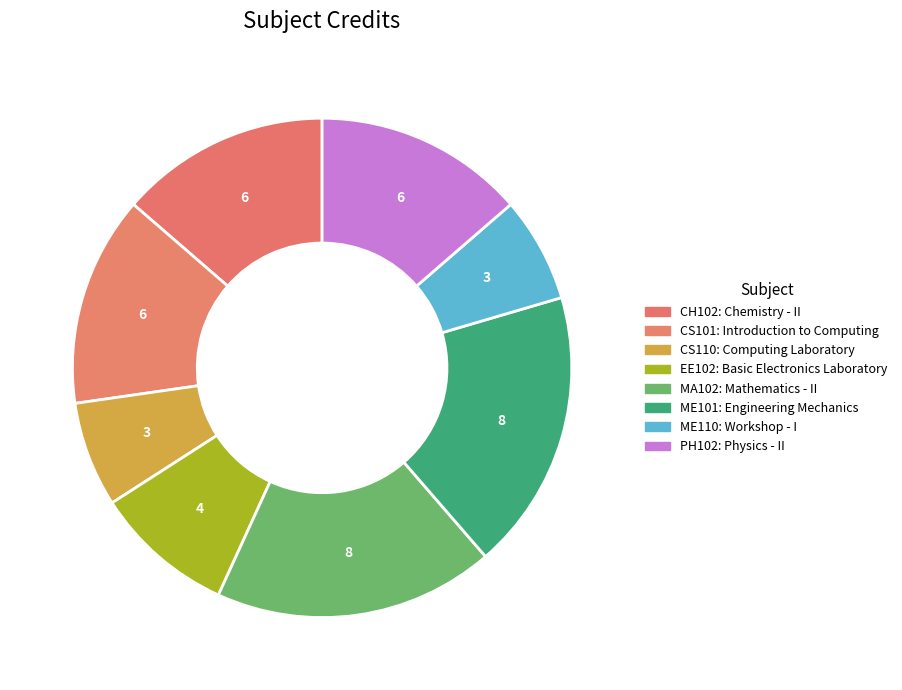

Rank the categories by value from lowest to highest.

Computing Laboratory, Workshop - I, Basic Electronics Laboratory, Chemistry - II, Introduction to Computing, Physics - II, Mathematics - II, Engineering Mechanics